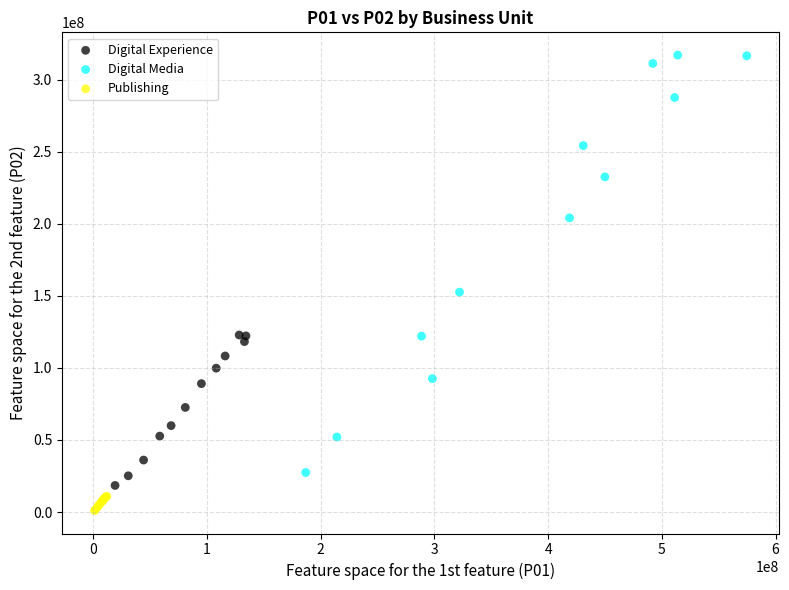

Which series reaches the maximum Y coordinate?

Digital Media